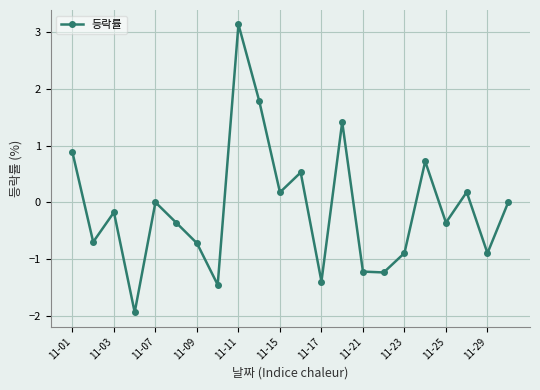

What is the difference between the maximum and minimum values?

5.1